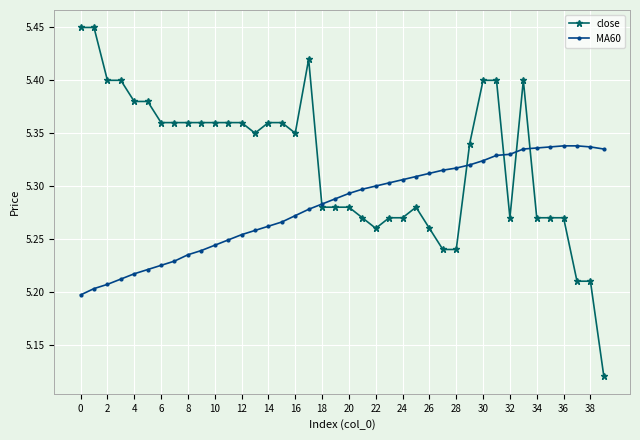

True or false: close and MA60 intersect in this chart.

True